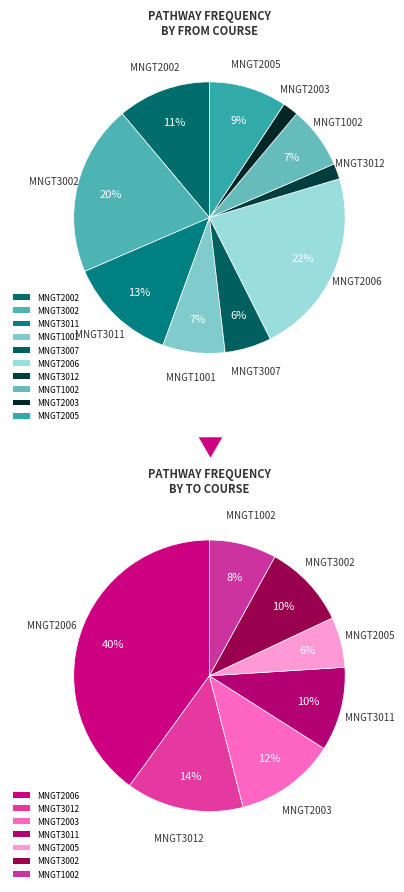

Does MNGT1001 account for over 50% of the chart?

No